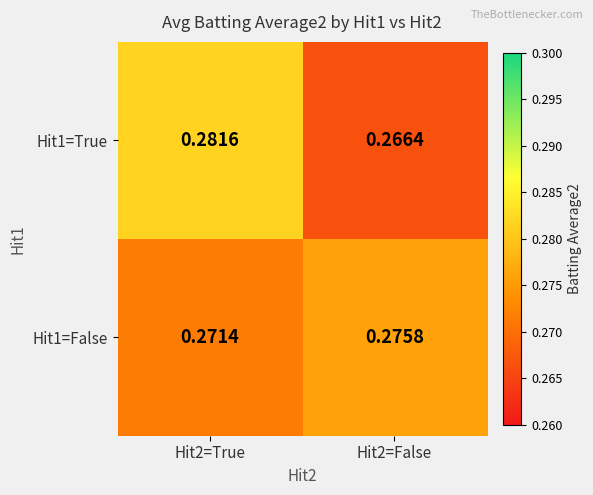

Is the value of Hit1=False at Hit2=False greater than the value of Hit1=True at Hit2=False?

Yes